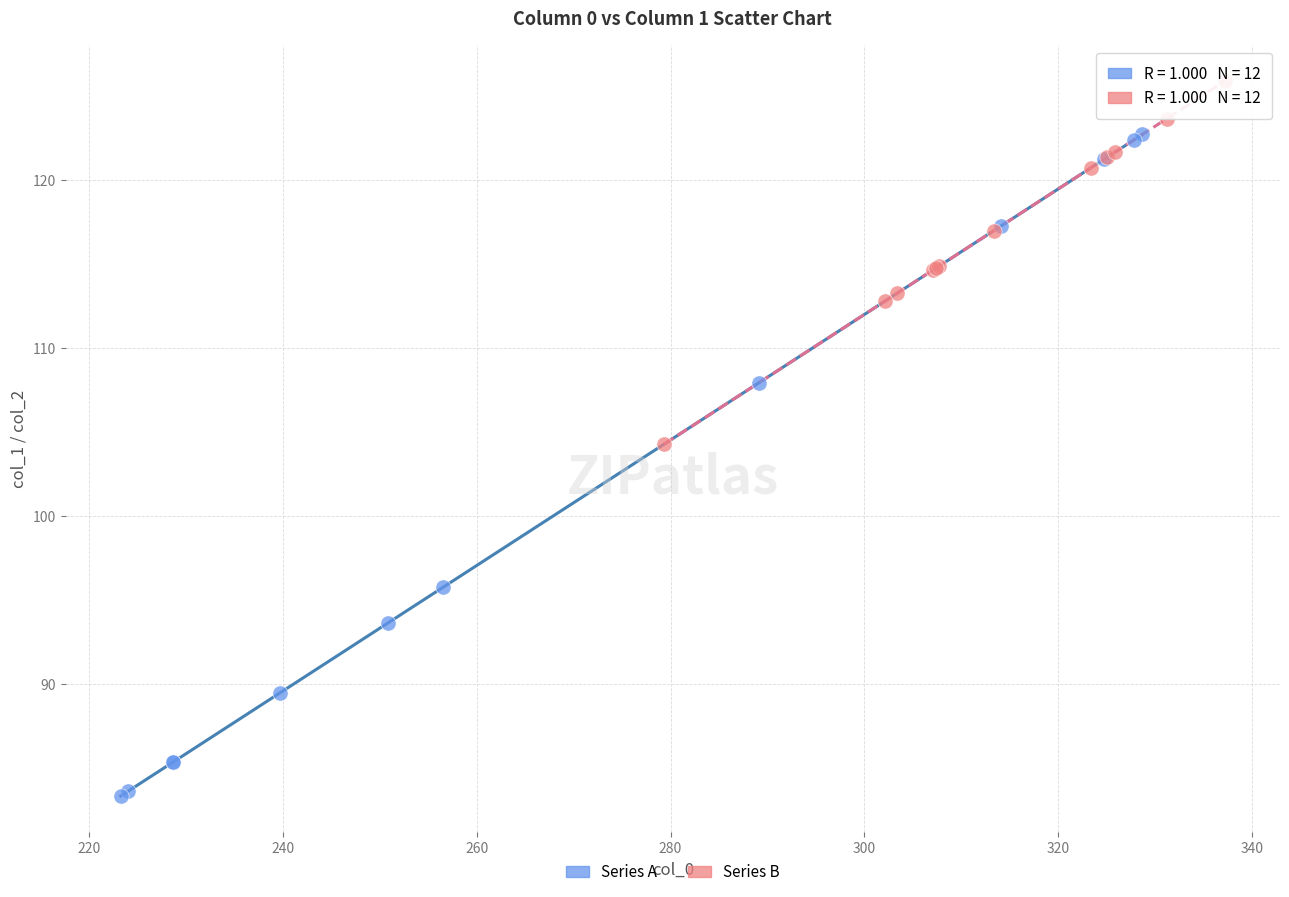

What are all the series names shown in the legend?

Series A, Series B